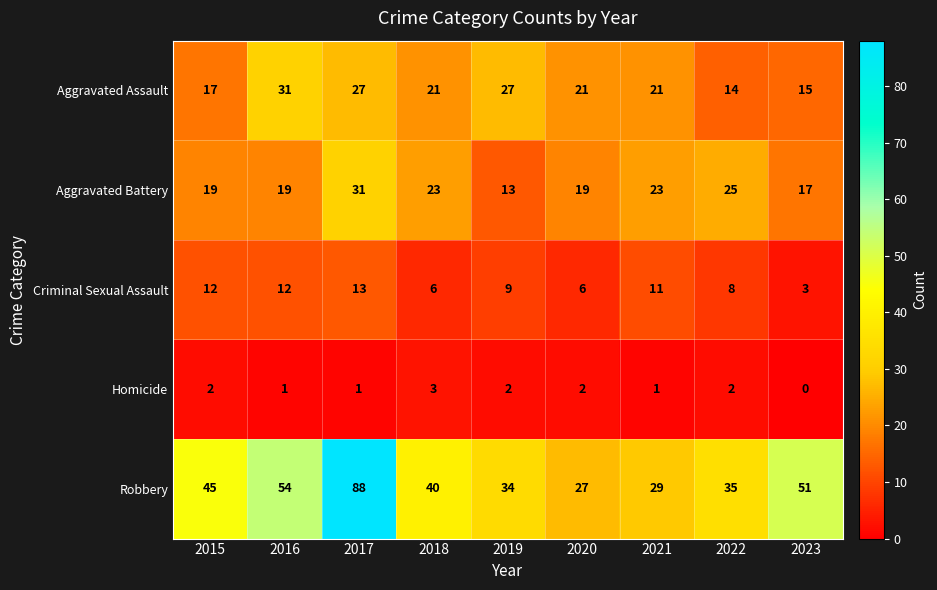

Count the number of data series in this chart.

5